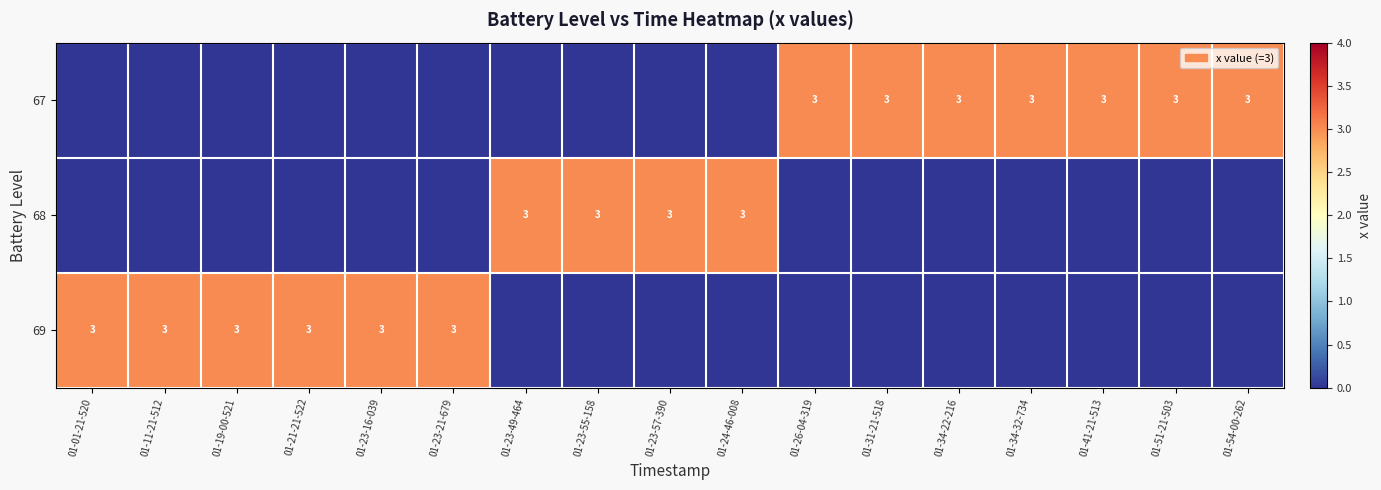

Is it true that 67 equals 3 at 01-34-32-734?

True